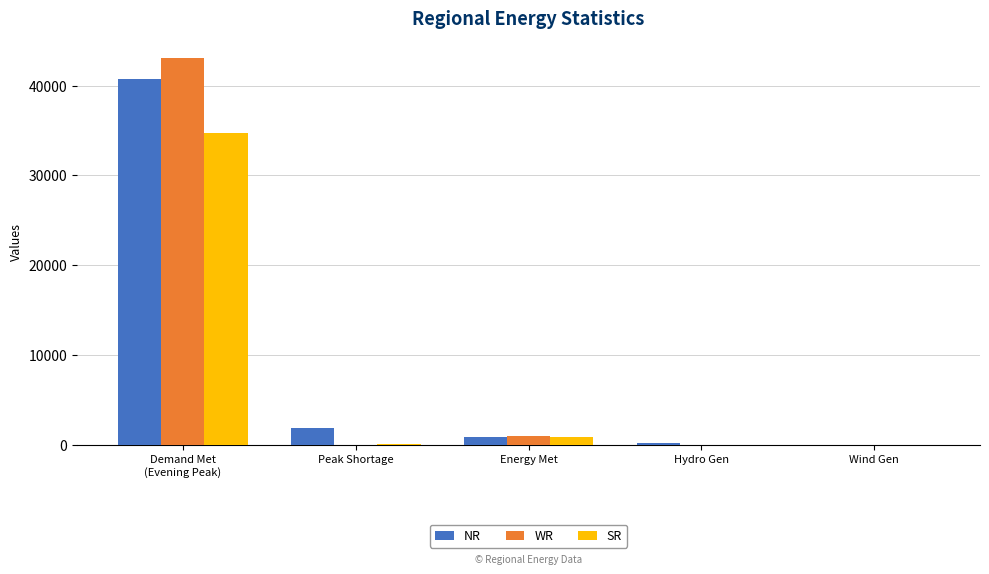

What is the spread (max minus min) of values at Energy Met?

147